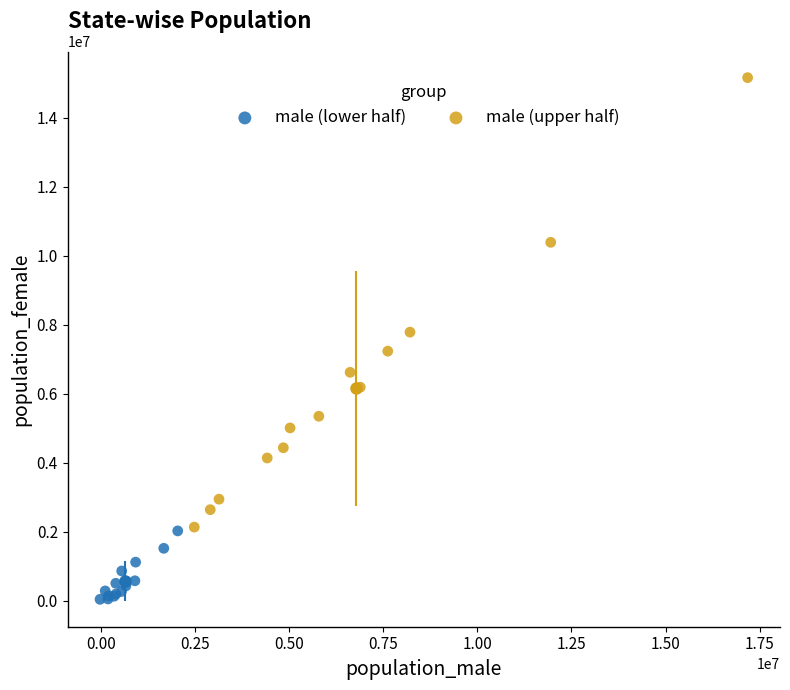

Which series has the largest Y range (max minus min)?

male (upper half)